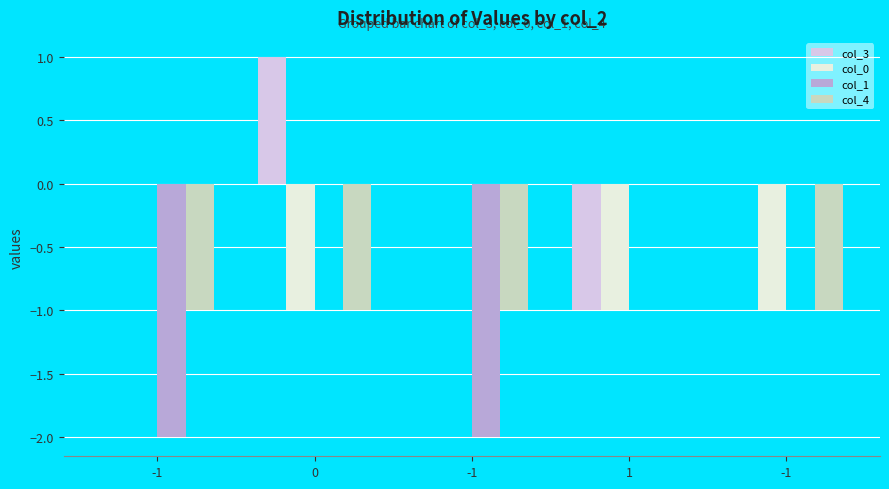

How many groups of bars are there?

5